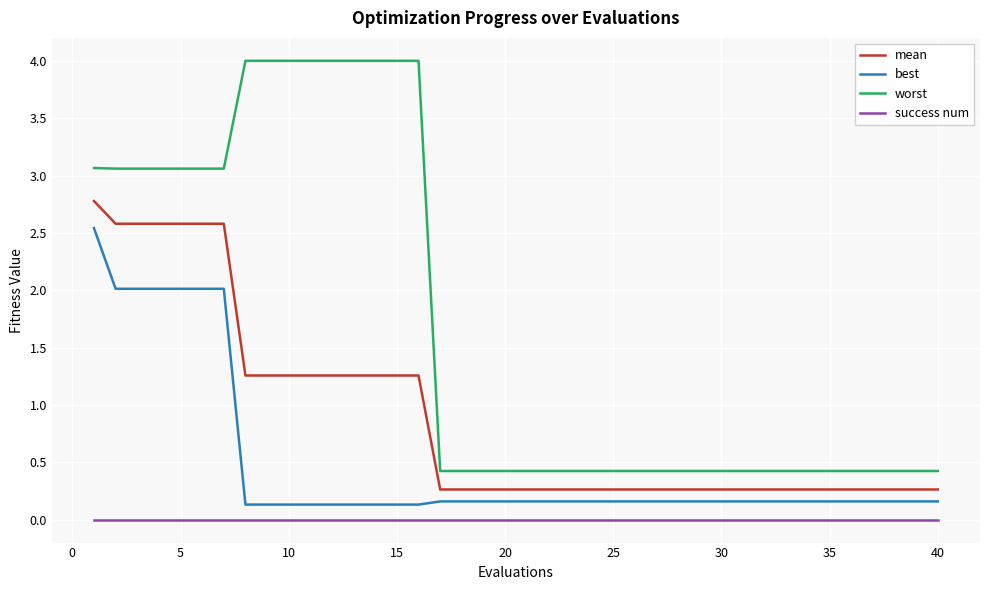

Rank the series by their average value, from highest to lowest.

worst, mean, best, success num